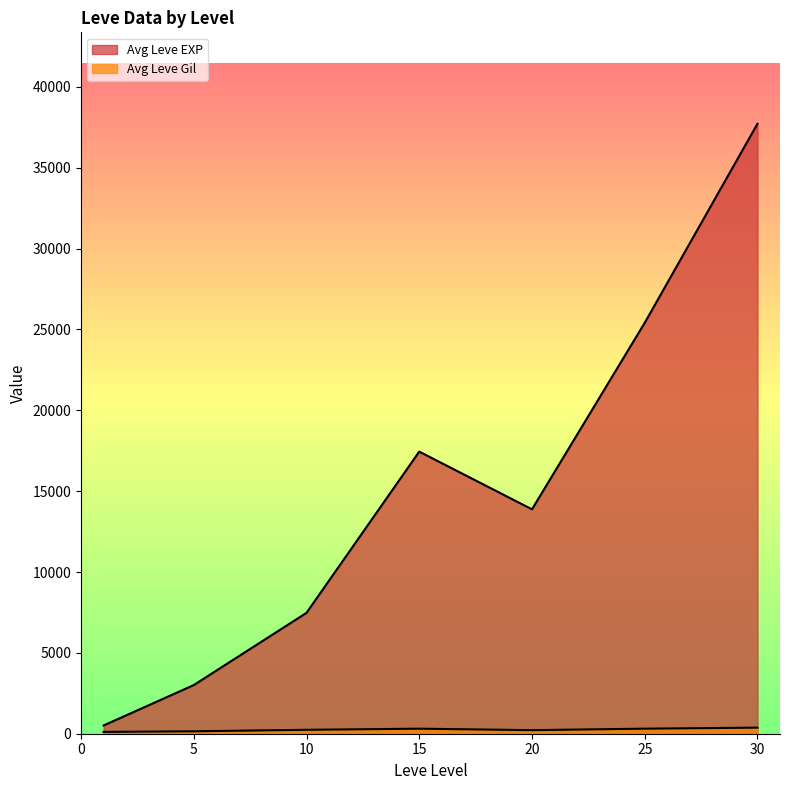

Which category has the highest value in the Leve EXP series?

30